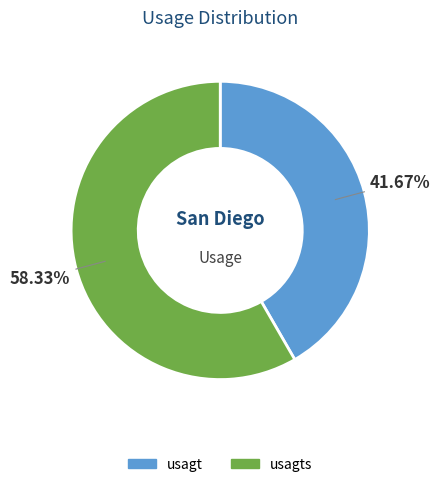

What is the total percentage of usagts and usagt?

100.0%